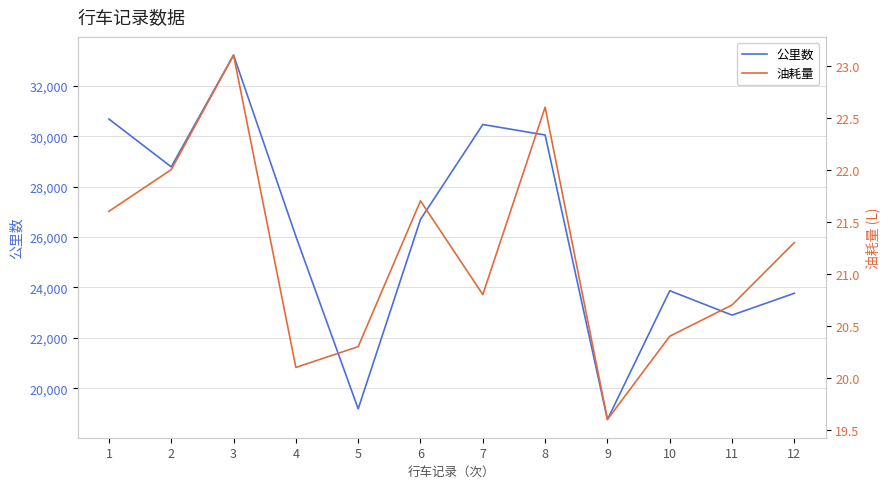

Is it true that 油耗量 equals 20.8 at 7?

True